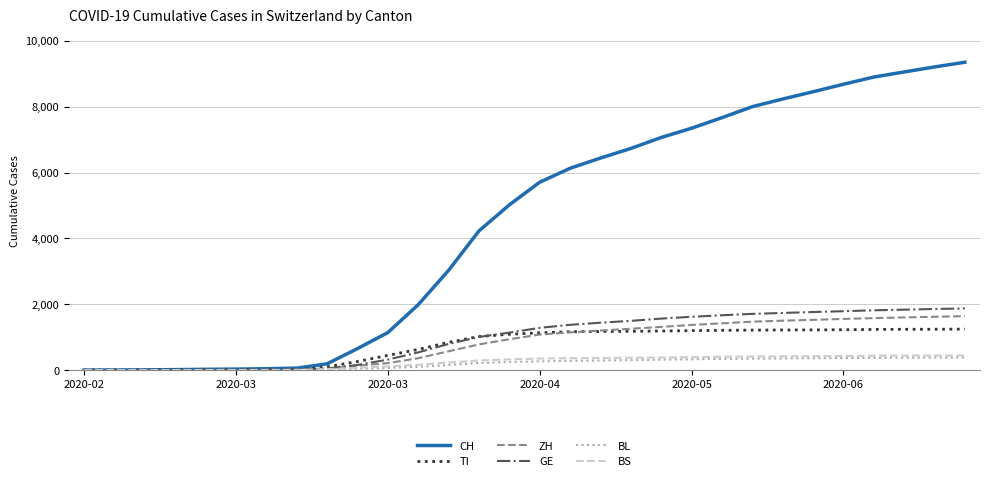

Which series has the largest total across all categories?

CH